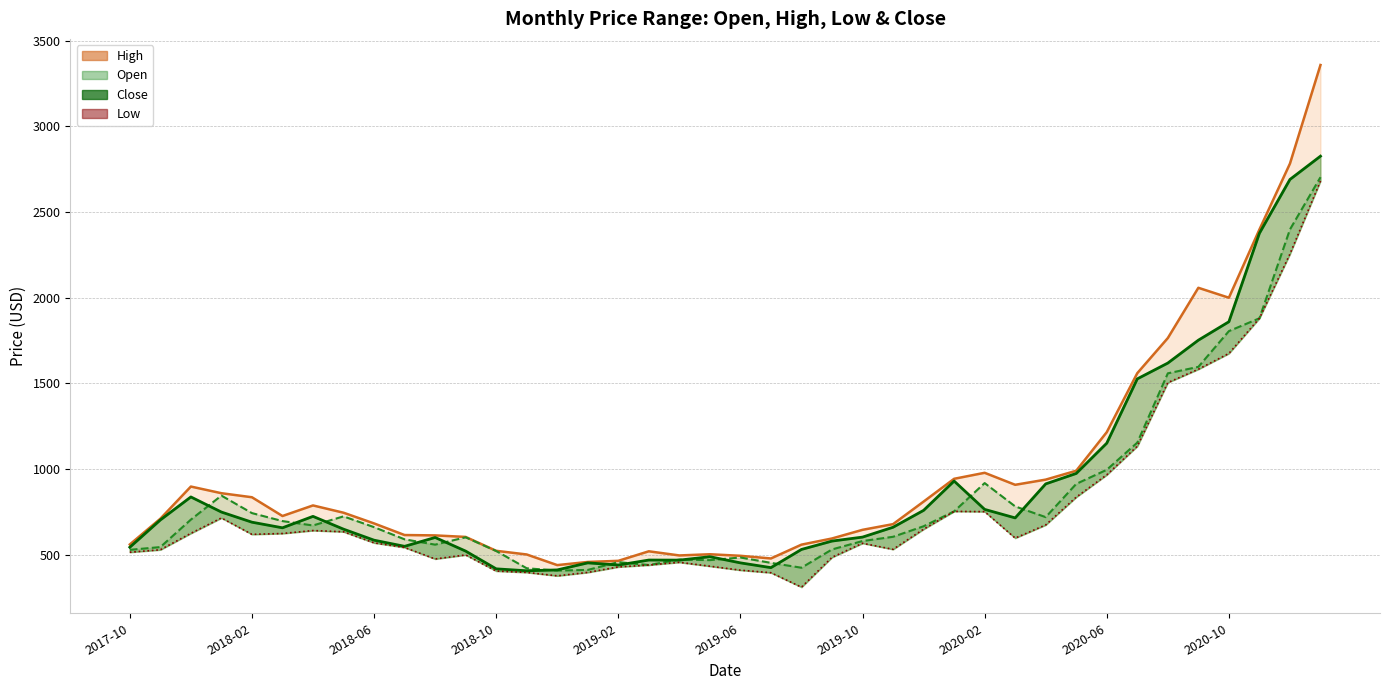

True or false: Open has a value of 1805.2 at 2020-10.

True